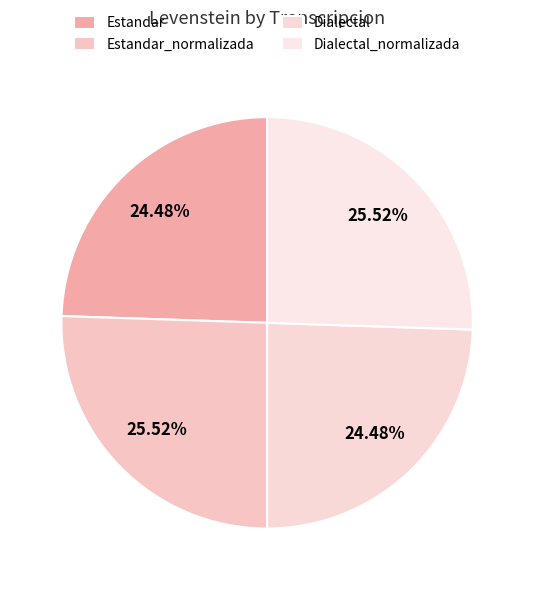

How many segments does this pie chart have?

4